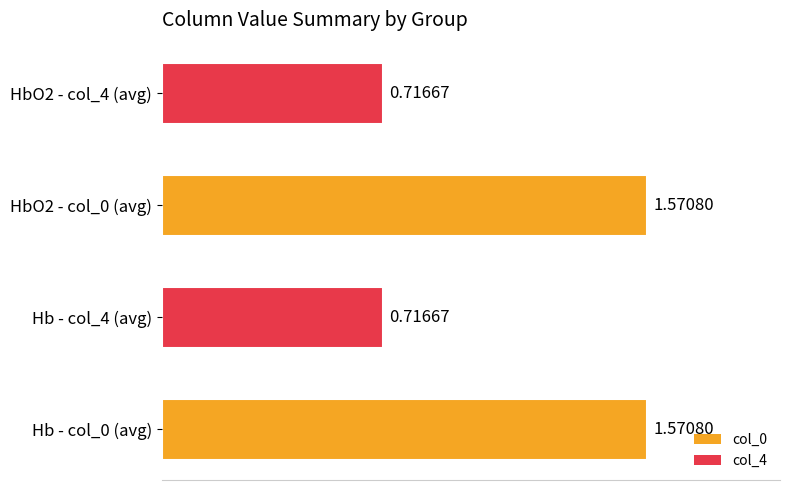

Approximately how many times larger is the value at Hb - col_4 (avg) compared to HbO2 - col_0 (avg)?

0.5